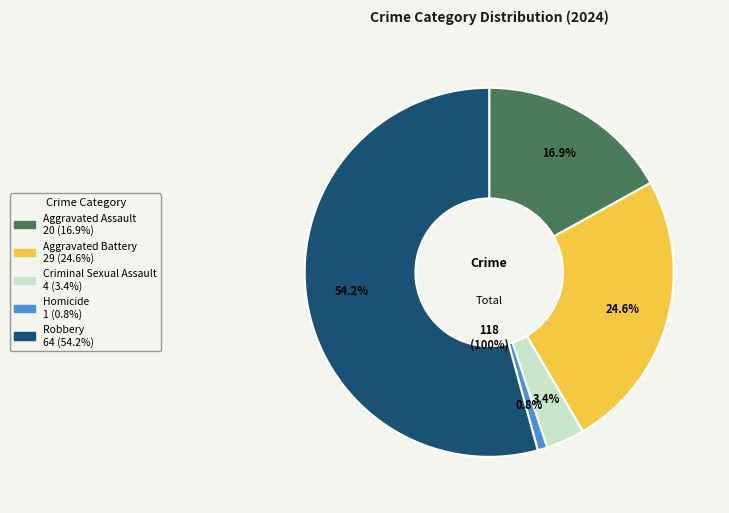

What is the largest slice in the pie chart?

Robbery